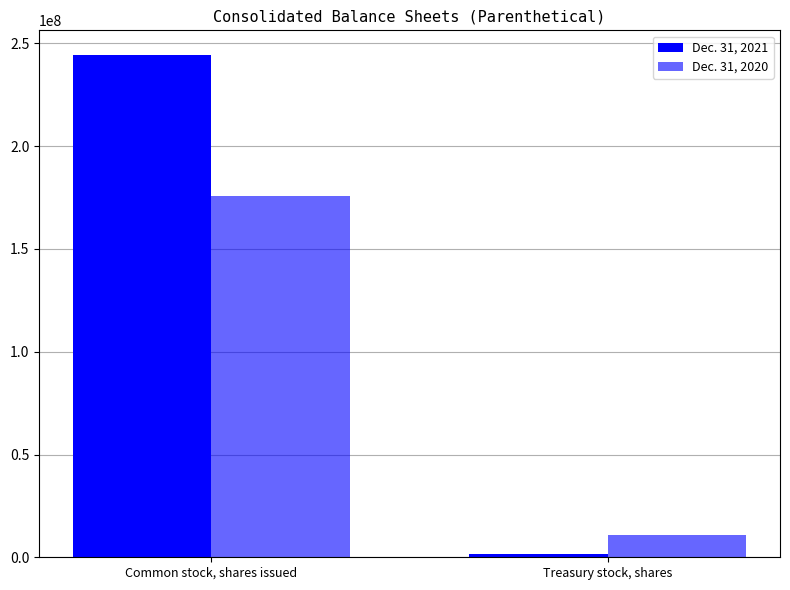

How many bars are there in each group?

2